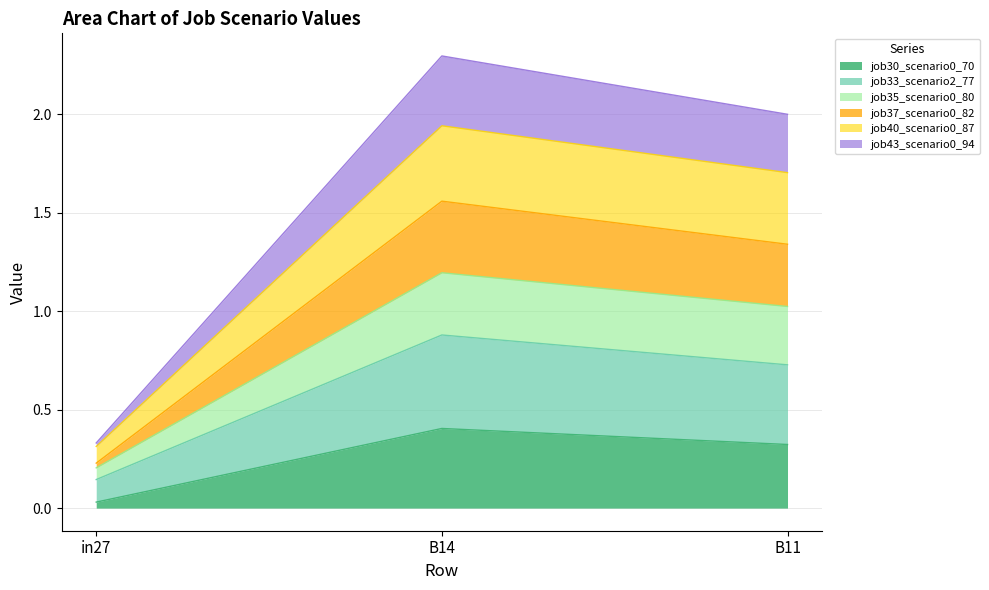

Which label corresponds to the smallest value in the chart?

in27